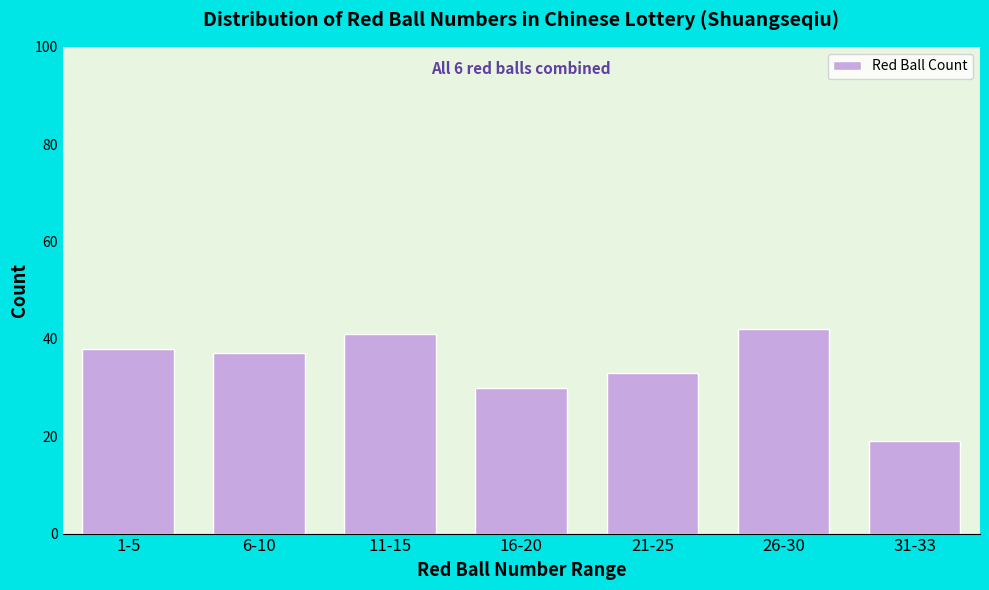

Reading left to right, what are all the values shown in this chart?

1-5=38	6-10=37	11-15=41	16-20=30	21-25=33	26-30=42	31-33=19